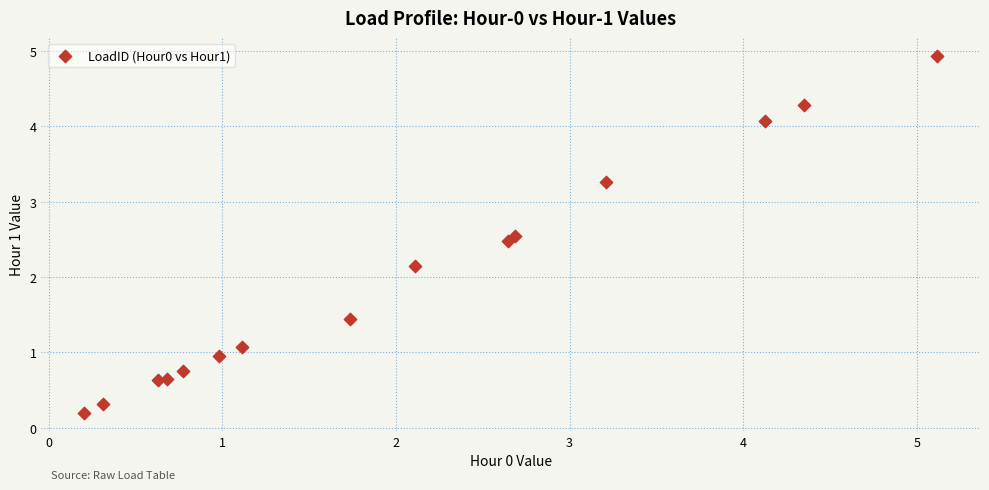

What Y value in the scatter plot is closest to 2?

2.2